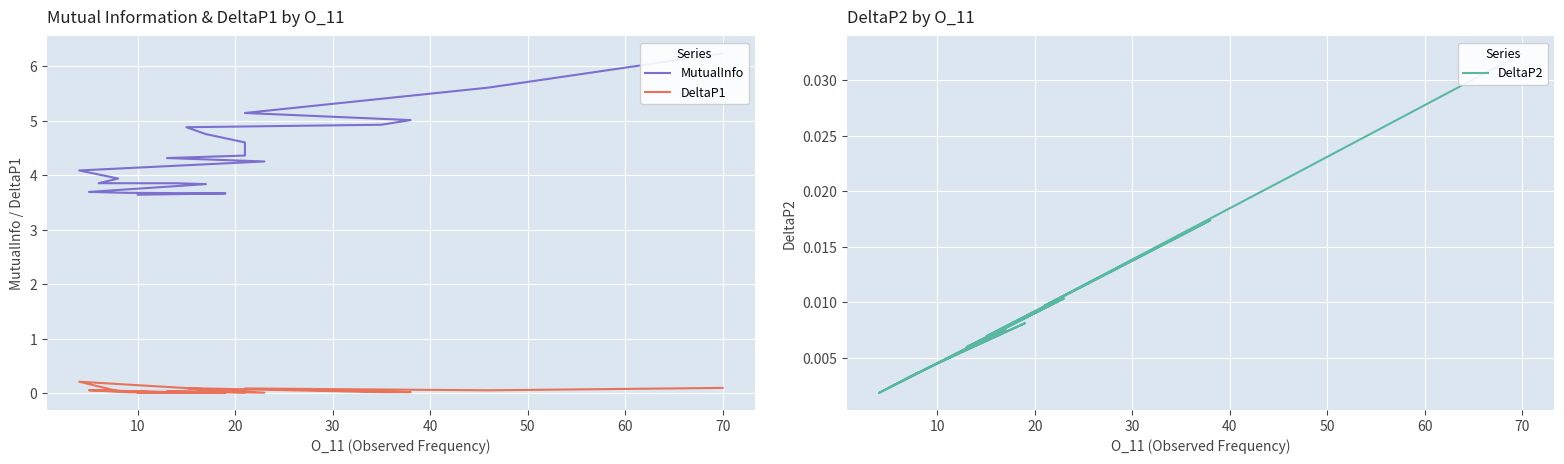

The value of DeltaP2 at 30 is 0.0. True or false?

False